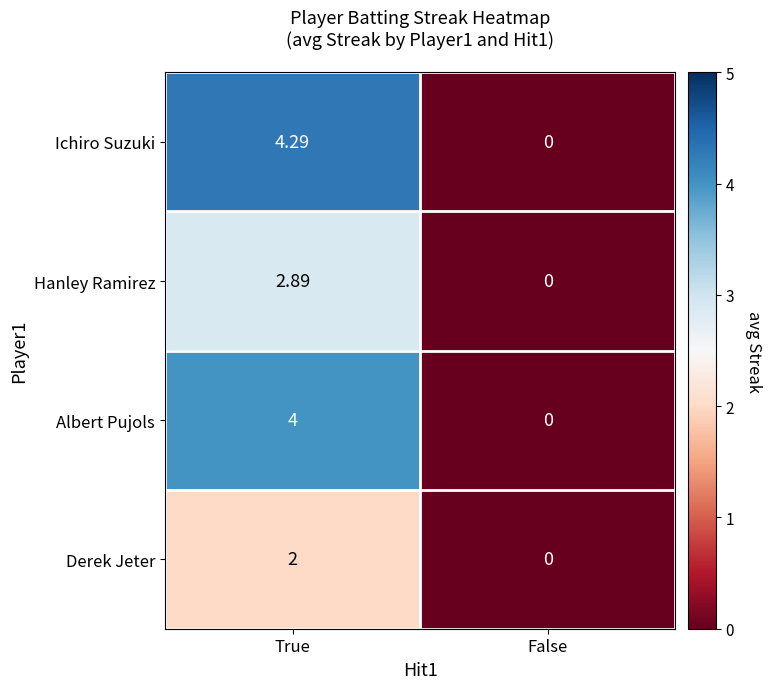

Which label corresponds to the smallest value in the chart?

False